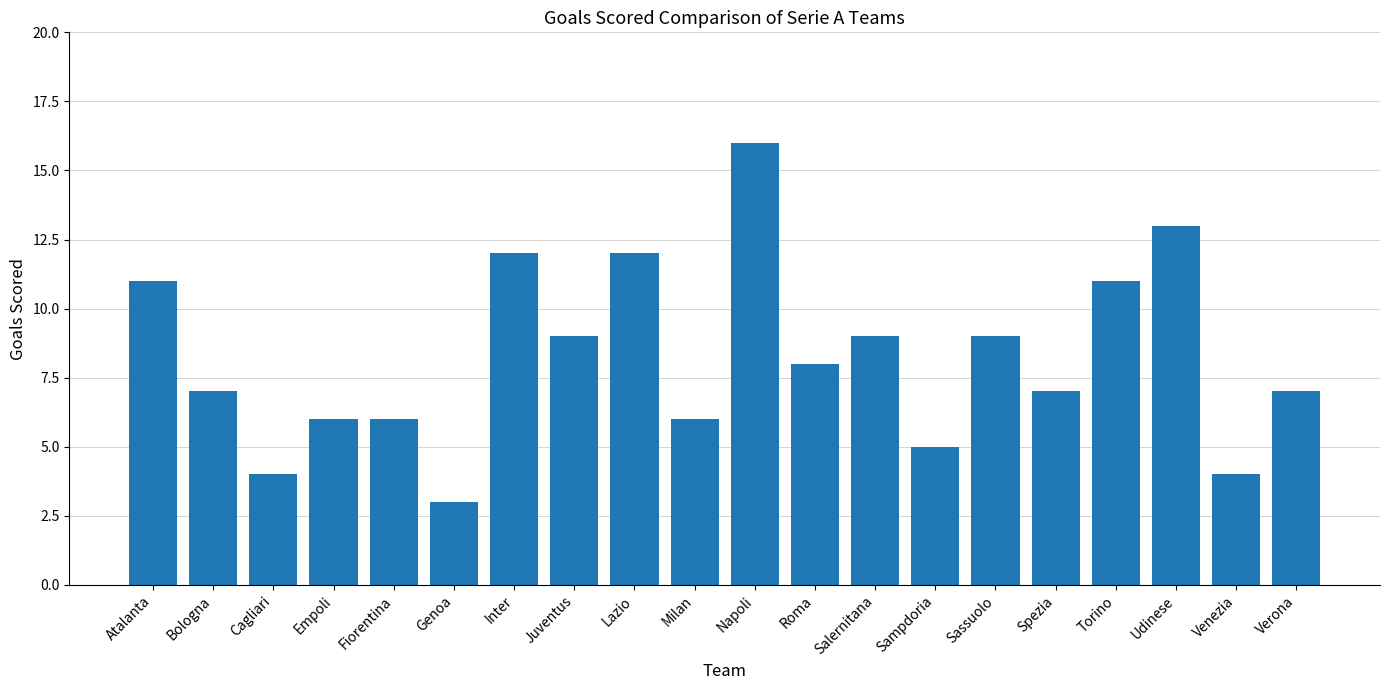

How many values are below 8?

10